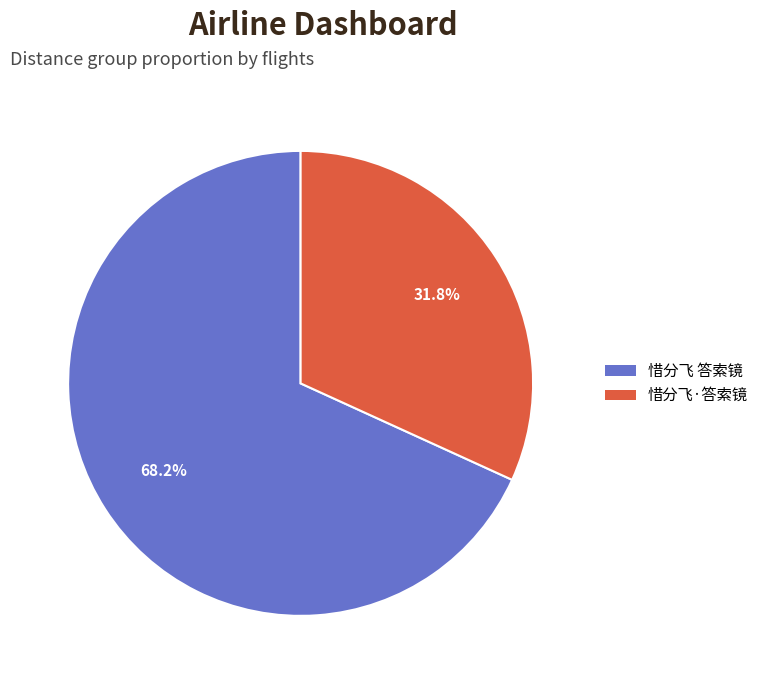

Approximately how many times larger is the value at 惜分飞 答索镜 compared to 惜分飞·答索镜?

2.1